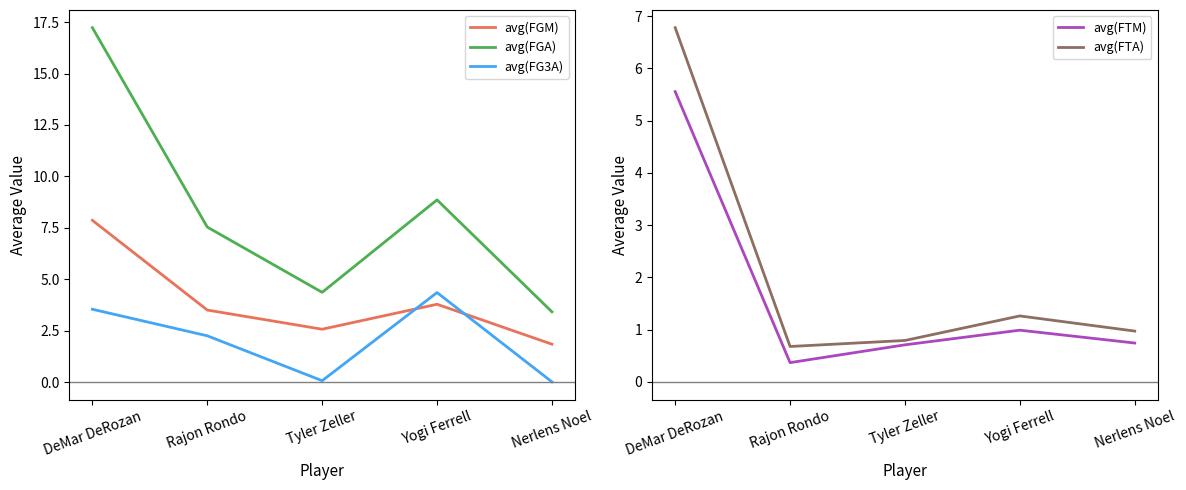

How many series are shown in this chart?

5